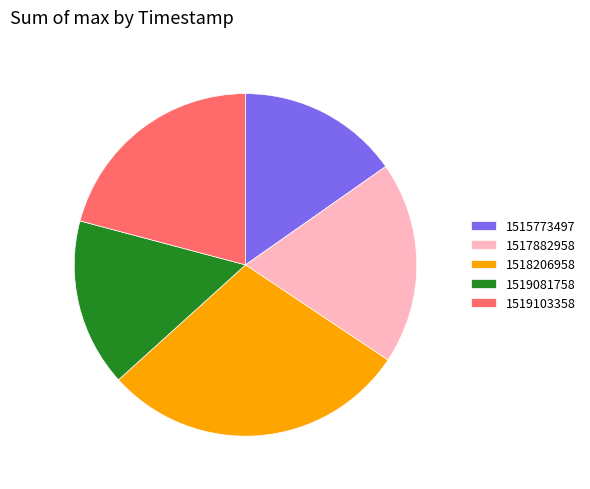

Rank the categories by value from lowest to highest.

1515773497, 1519081758, 1517882958, 1519103358, 1518206958